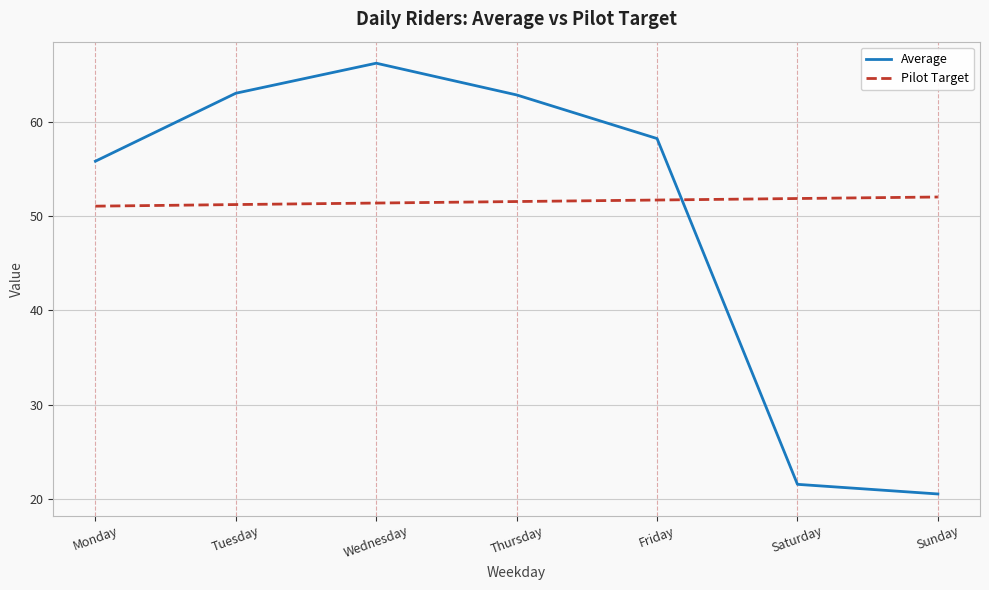

What is the sum of all Average values?

348.1